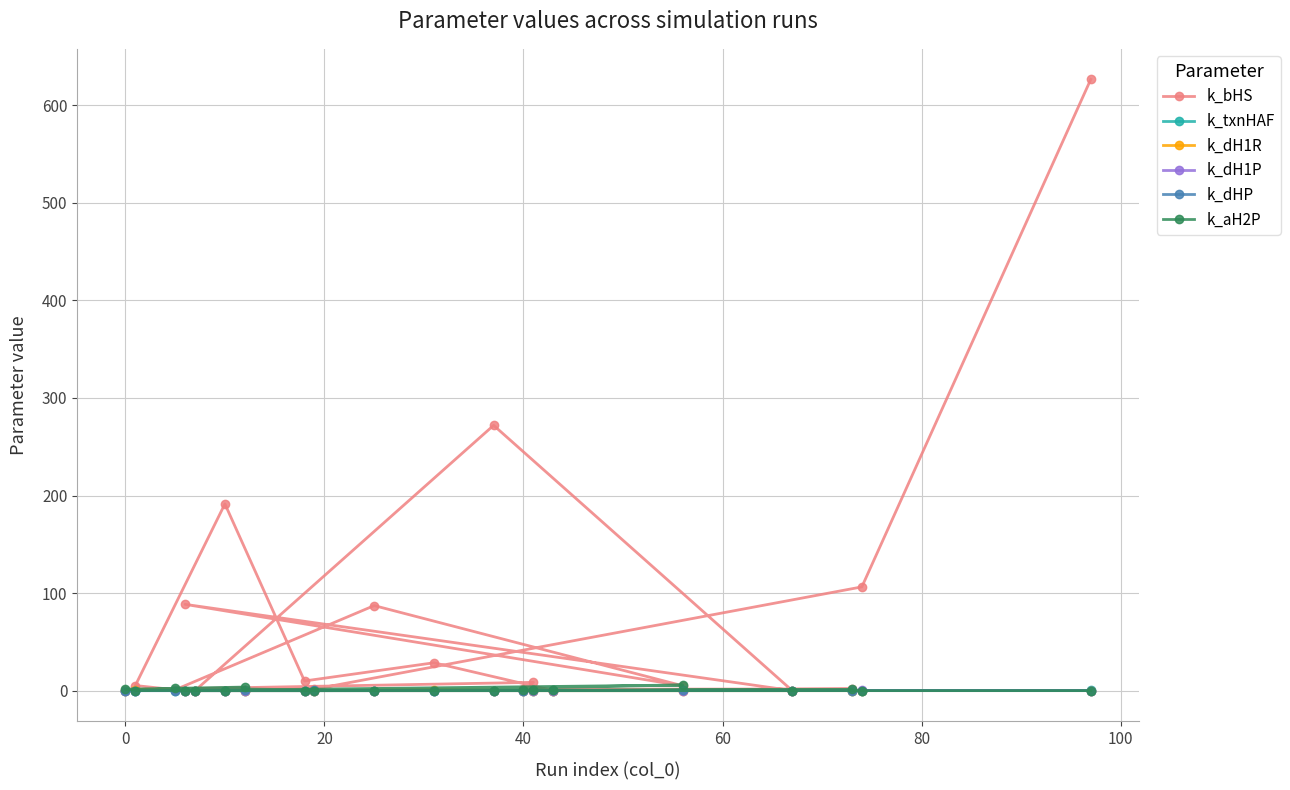

What are all the series names shown in the legend?

k_bHS, k_txnHAF, k_dH1R, k_dH1P, k_dHP, k_aH2P